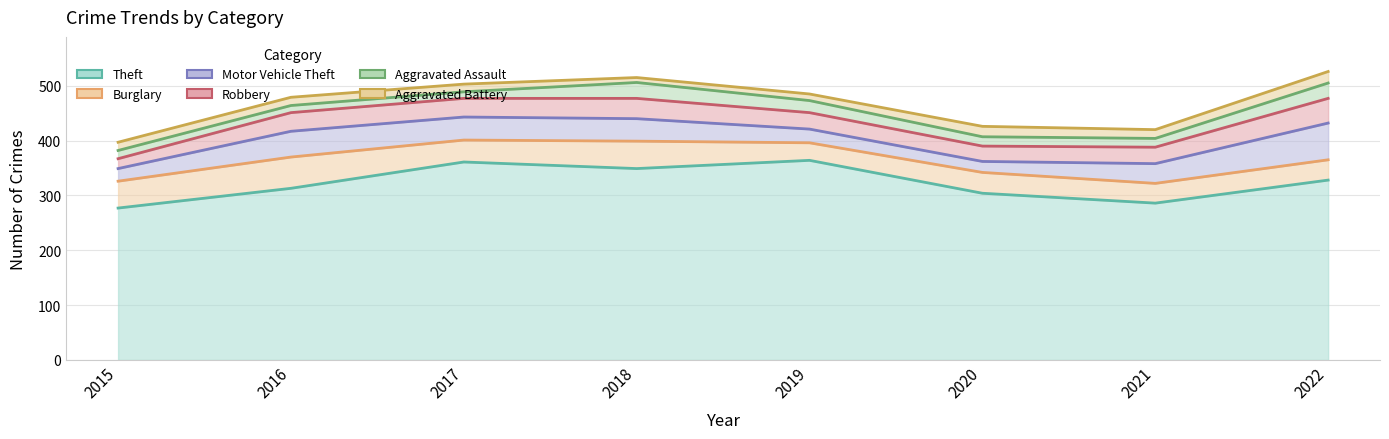

At which category is the sum across all series the highest?

2022